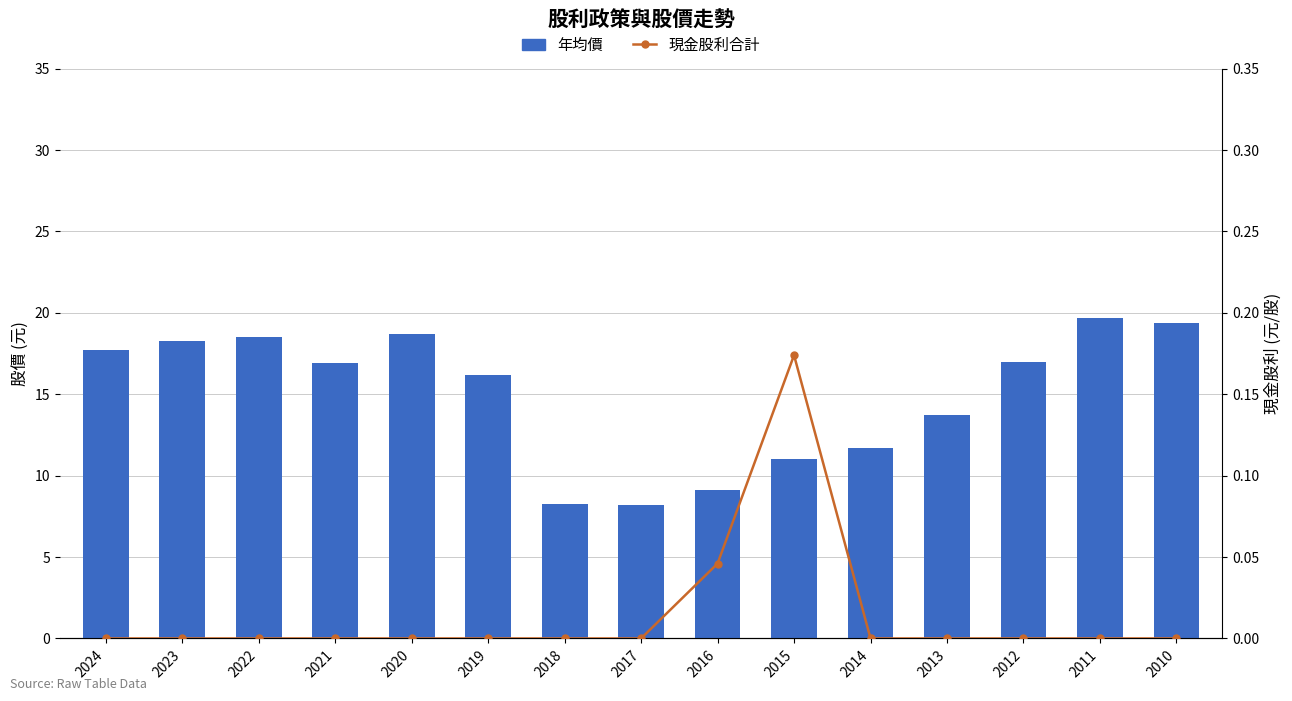

At which label does 年均價 first exceed 16?

2024